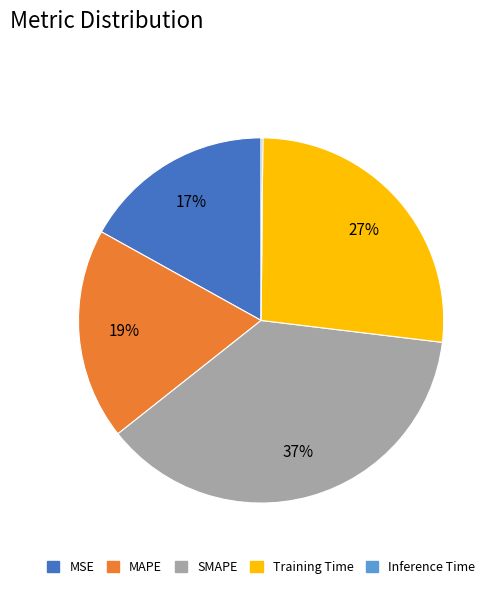

What is the largest slice in the pie chart?

SMAPE